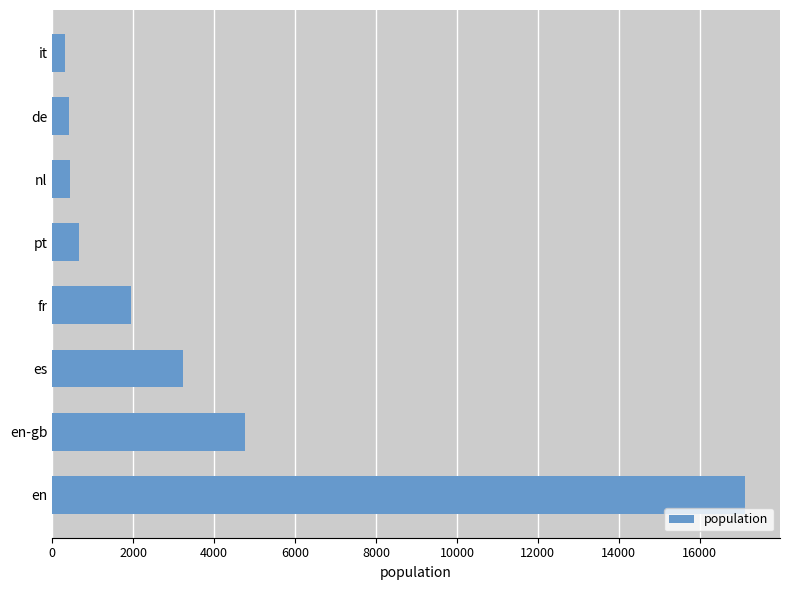

What is the sum of all values?

28881